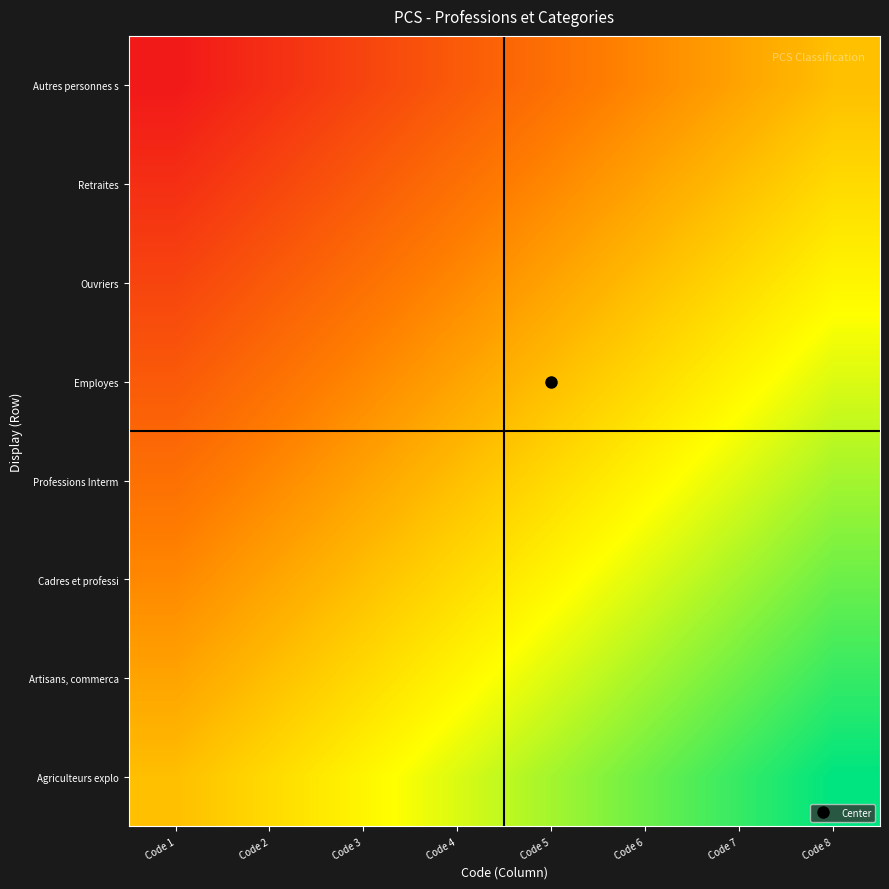

At which category is the sum across all series the highest?

Code 8